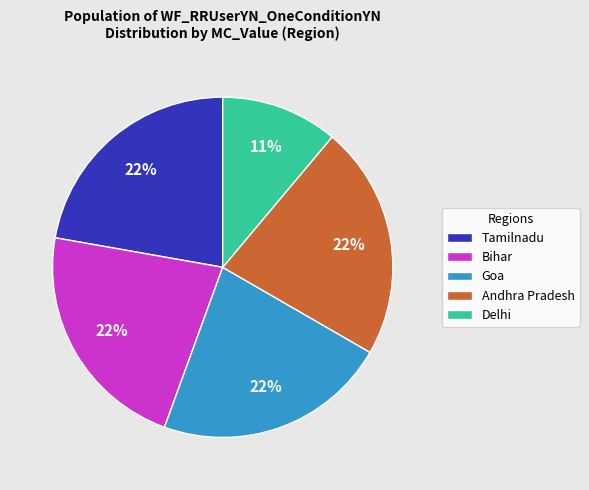

Which slice is the smallest?

Delhi